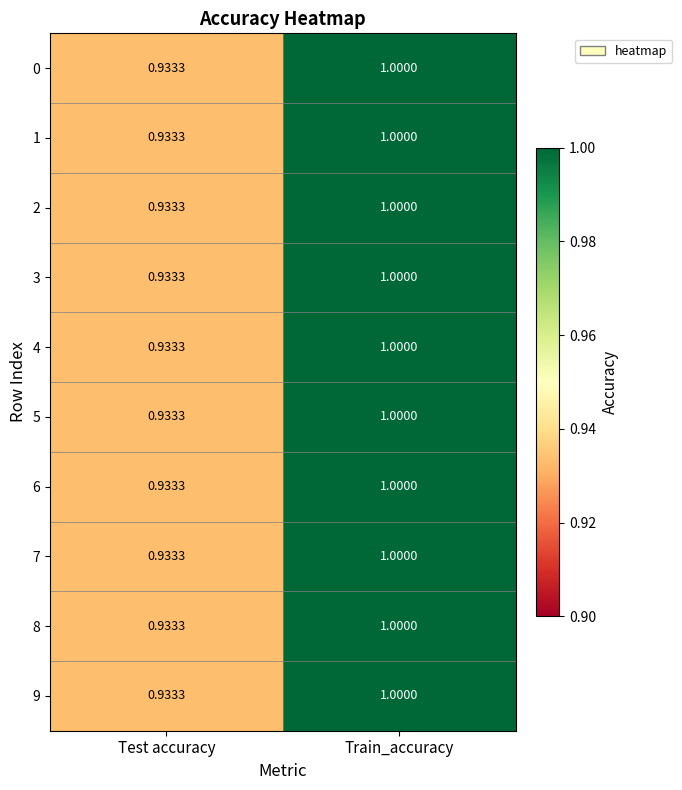

At which category is the sum across all series the highest?

Train_accuracy